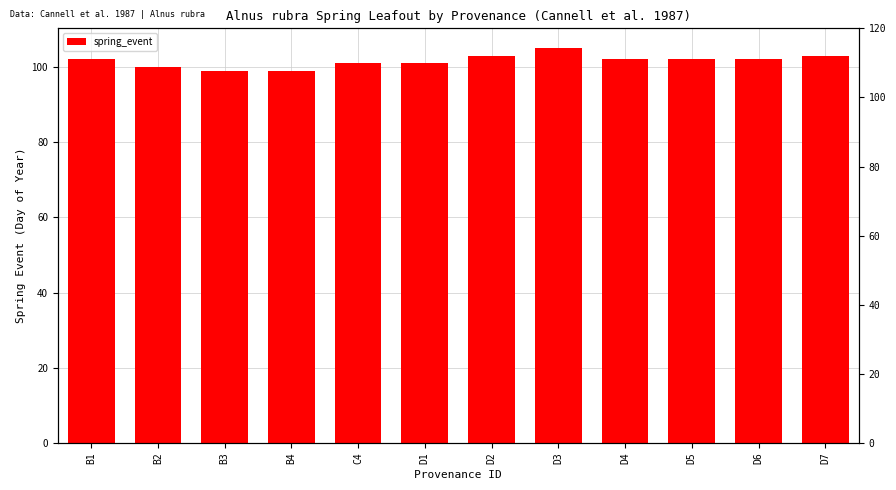

What is the sum of all values?

1219